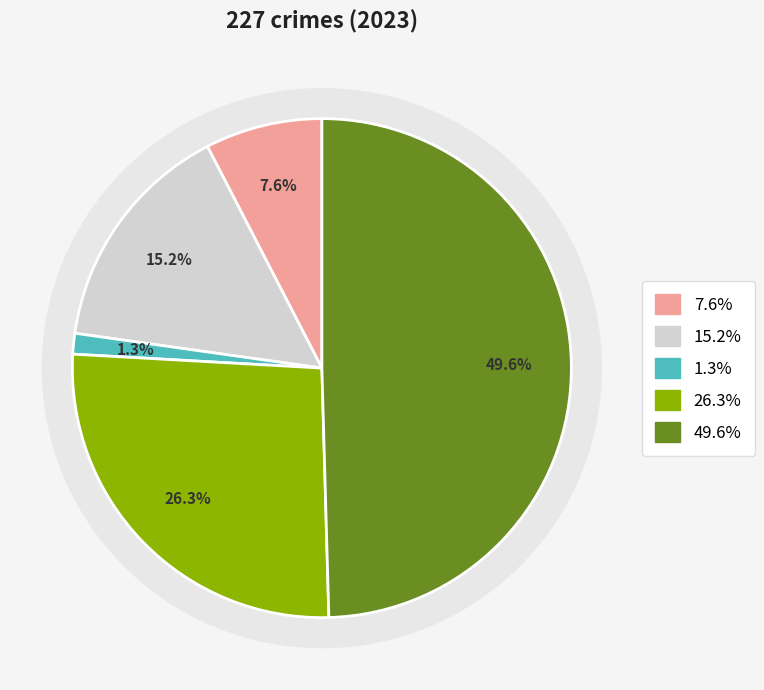

How many slices are in this pie chart?

5